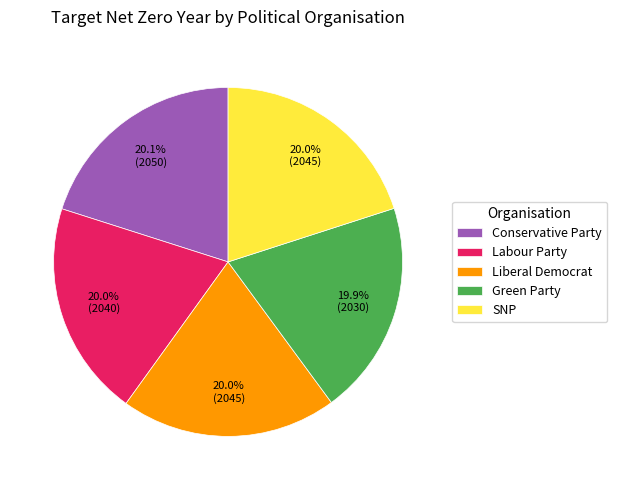

How many segments does this pie chart have?

5